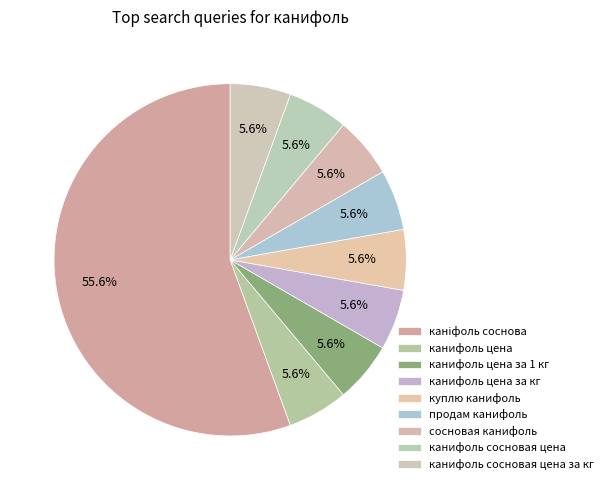

Is it true that продам канифоль is 6% of the pie?

True